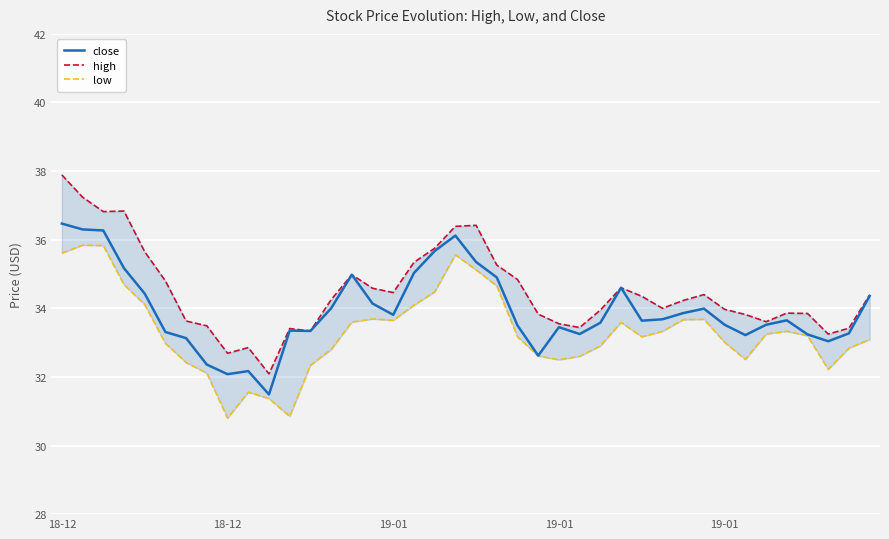

What is the difference between the highest and lowest values at 25?

0.8